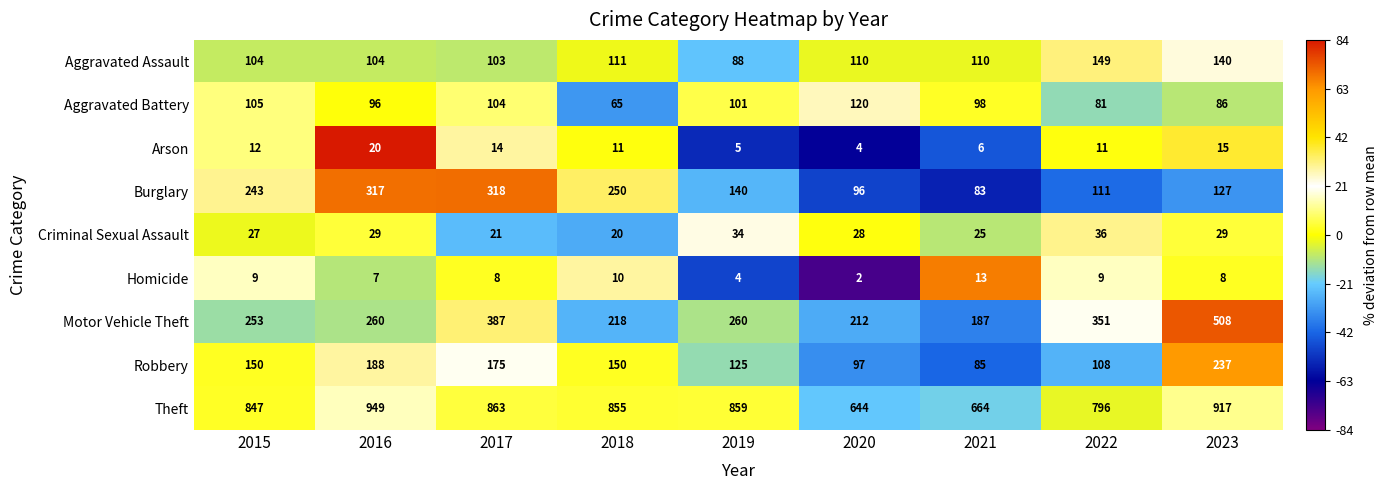

Rank the series by their maximum value, from highest to lowest.

Theft, Motor Vehicle Theft, Burglary, Robbery, Aggravated Assault, Aggravated Battery, Criminal Sexual Assault, Arson, Homicide